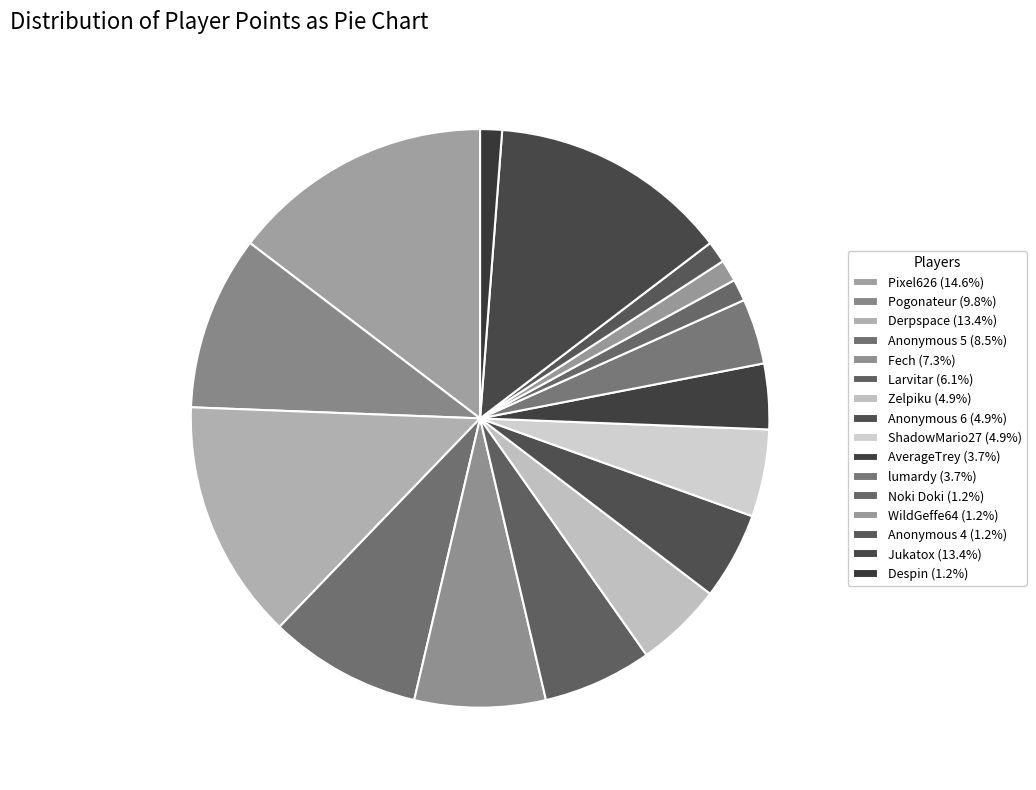

What percentage is the Despin slice, to the nearest percent?

1%